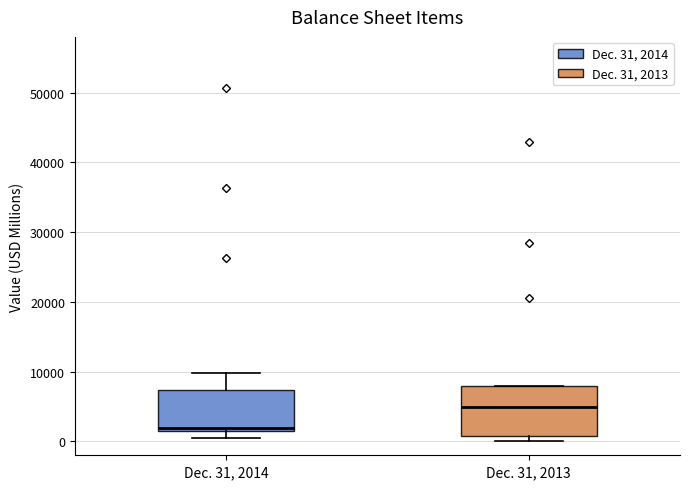

Which box has the lowest median line?

Dec. 31, 2014